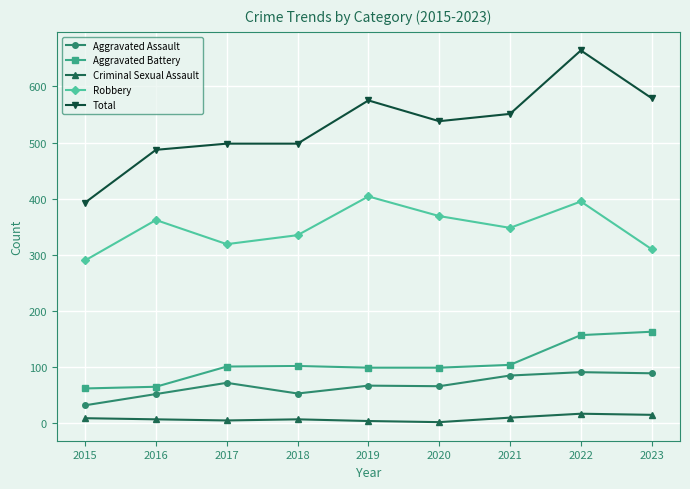

True or false: Robbery has more than 1 interior local peaks.

True